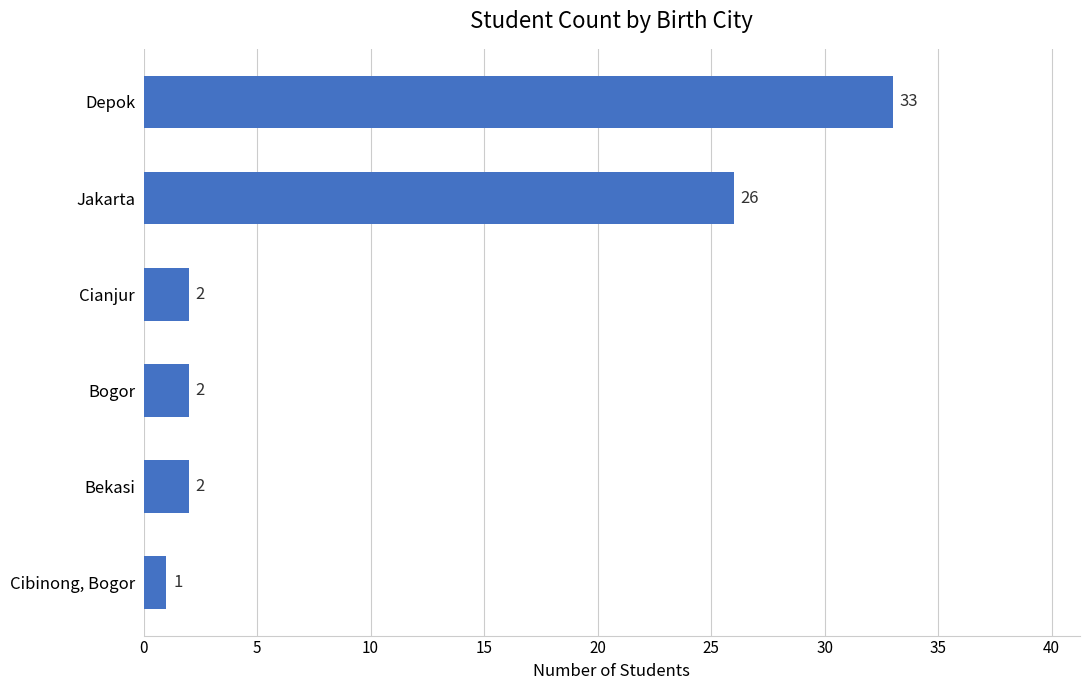

Are the bars horizontal?

Yes